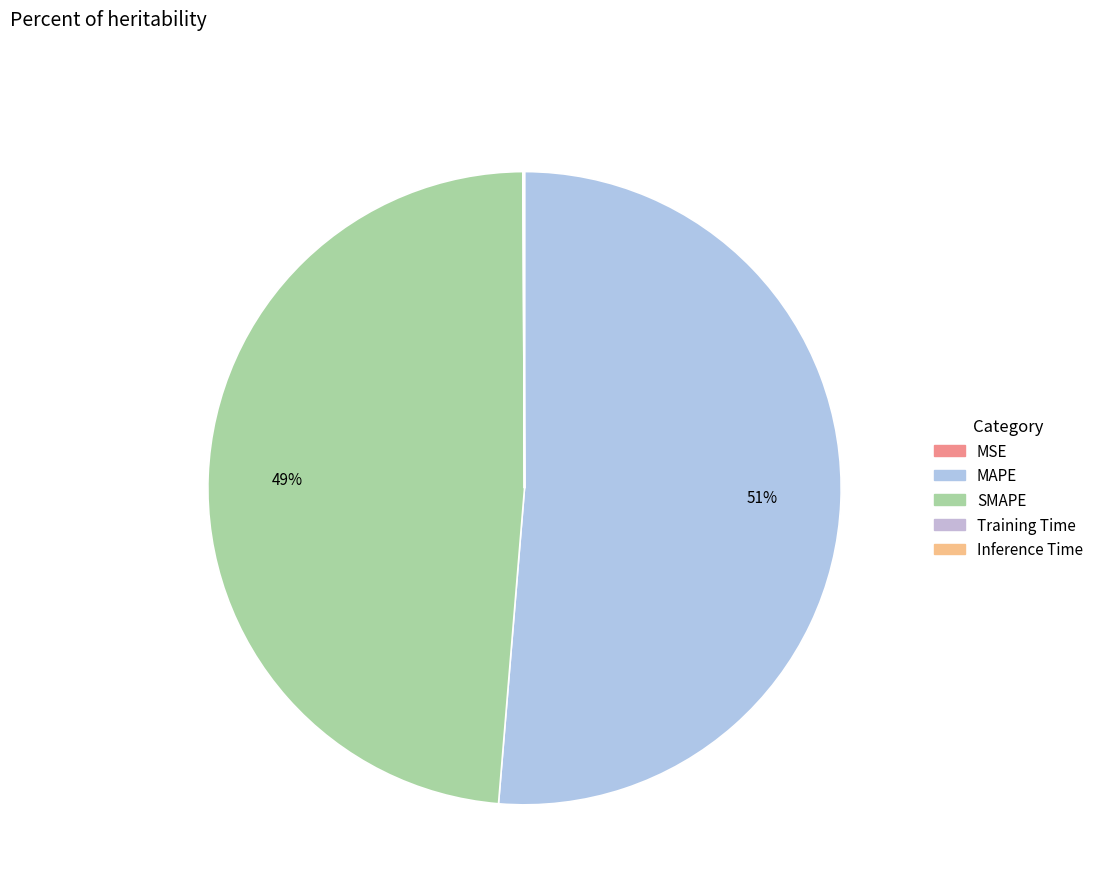

To the nearest percent, what is the difference between the largest and smallest slice percentages?

51%